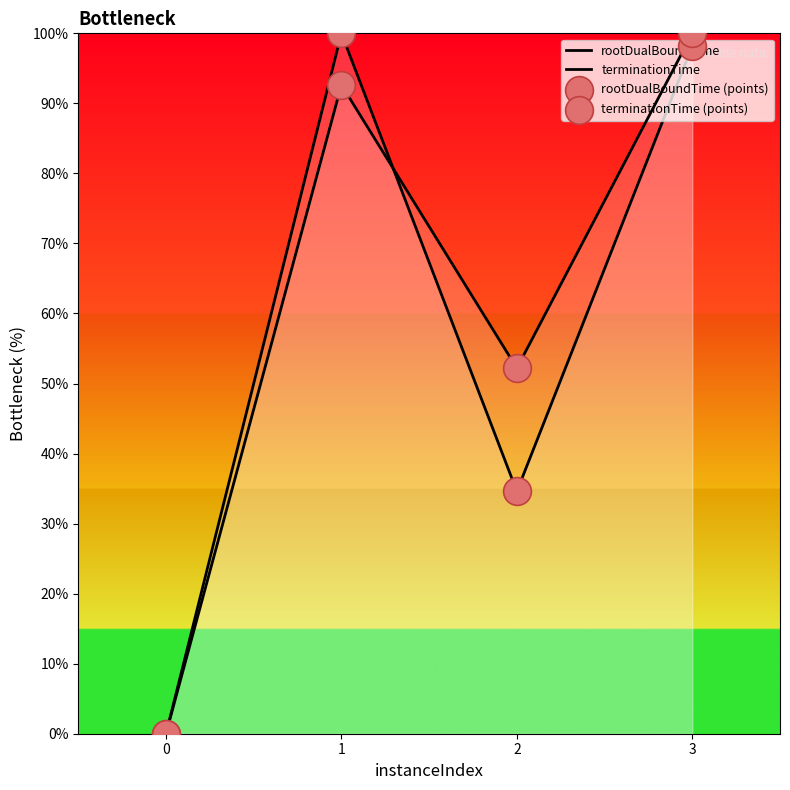

Which series contains the lowest Y value?

rootDualBoundTime